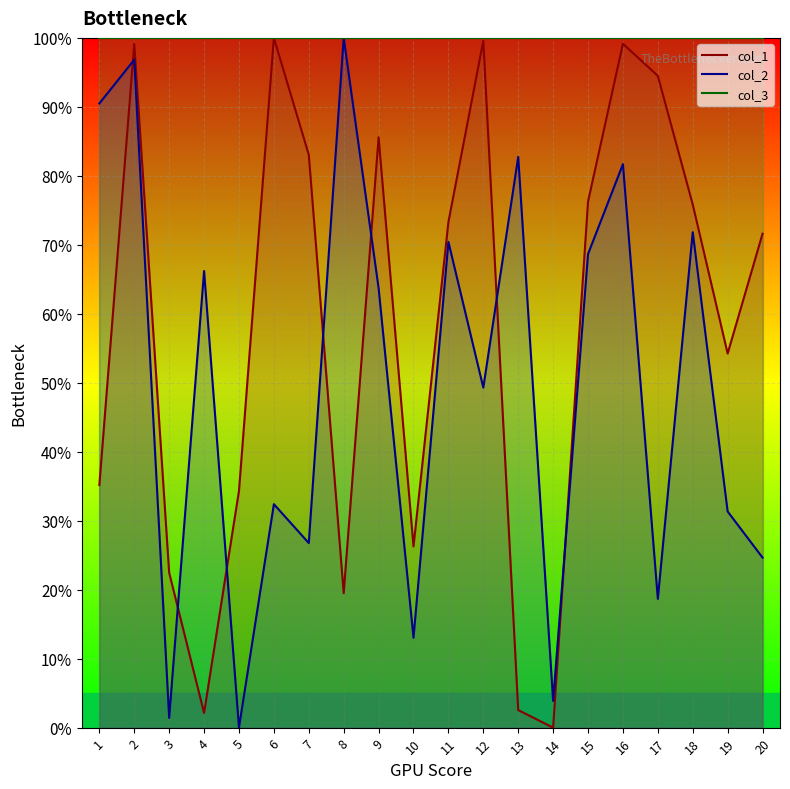

Reading left to right, extract all data points from this chart.

col_1 line: 1=0.4	2=1.0	3=0.2	4=0.0	5=0.3	6=1.0	7=0.8	8=0.2	9=0.9	10=0.3	11=0.7	12=1.0	13=0.0	14=0.0	15=0.8	16=1.0	17=0.9	18=0.8	19=0.5	20=0.7
col_2 line: 1=0.9	2=1.0	3=0.0	4=0.7	5=0.0	6=0.3	7=0.3	8=1.0	9=0.6	10=0.1	11=0.7	12=0.5	13=0.8	14=0.0	15=0.7	16=0.8	17=0.2	18=0.7	19=0.3	20=0.2
col_3 line: 1=1.0	2=1.0	3=1.0	4=1.0	5=1.0	6=1.0	7=1.0	8=1.0	9=1.0	10=1.0	11=1.0	12=1.0	13=1.0	14=1.0	15=1.0	16=1.0	17=1.0	18=1.0	19=1.0	20=1.0